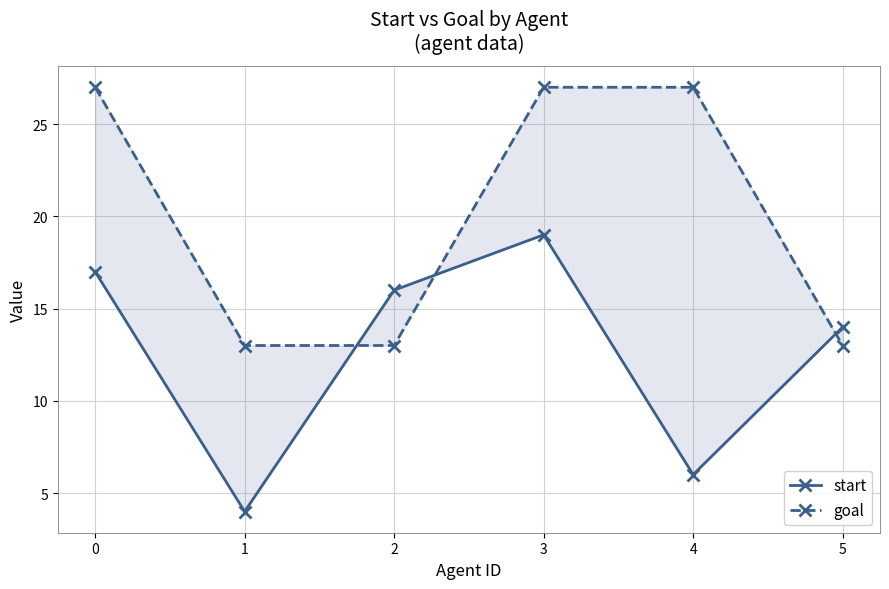

What is the difference between the second highest and second lowest values in the goal series?

14